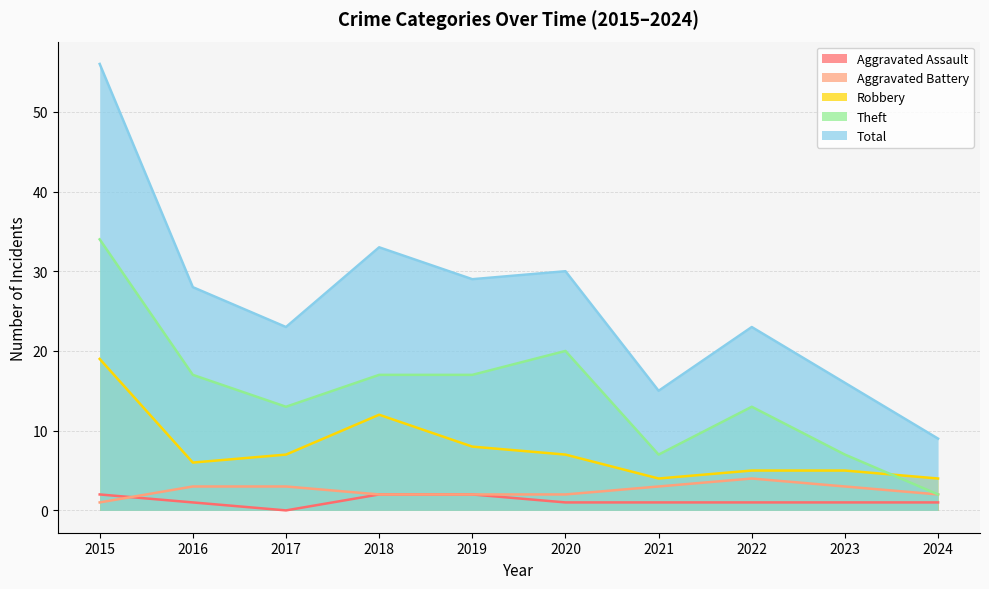

True or false: Total has a value of 29 at 2023.

False